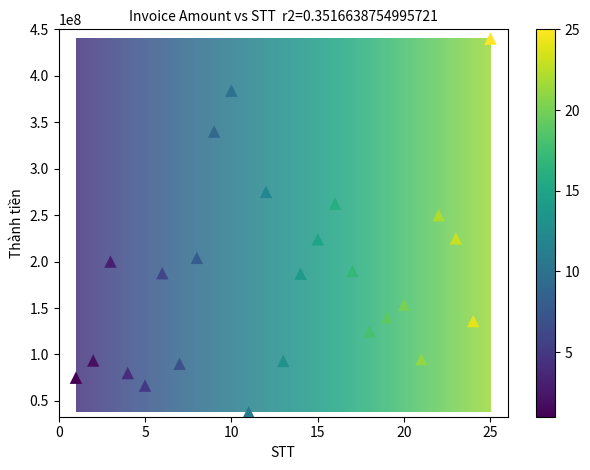

What is the range of X values (max minus min)?

24